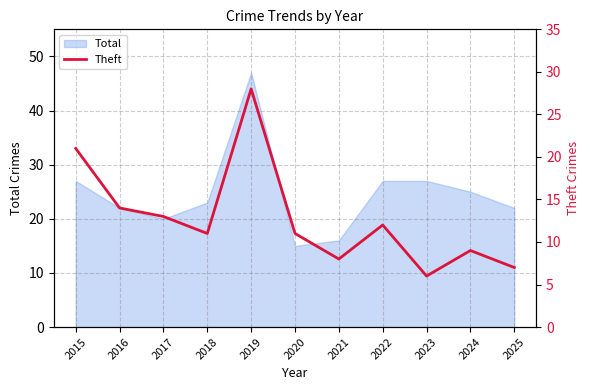

Reading left to right, extract all data points from this chart.

21	14	13	11	28	11	8	12	6	9	7